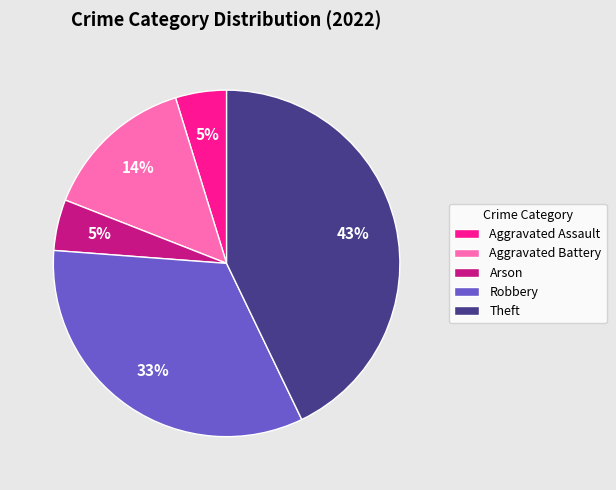

To the nearest percent, what portion does Aggravated Assault represent?

5%